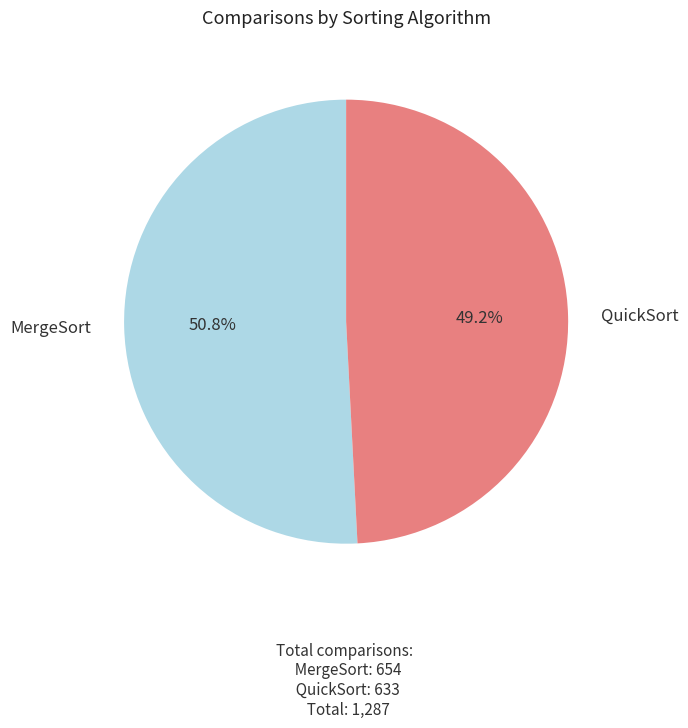

How much of the chart is everything except QuickSort?

50.8%